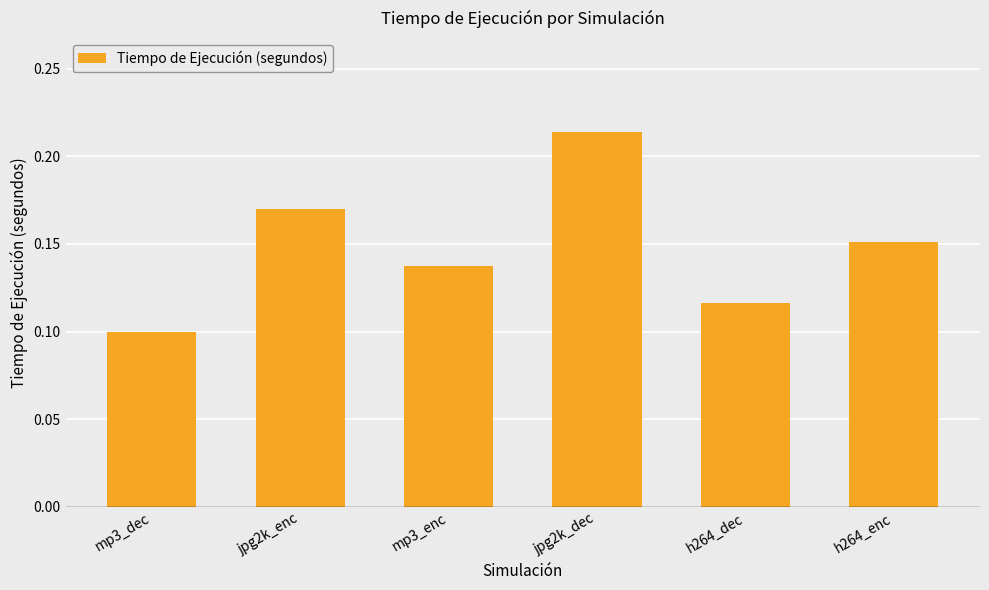

What is the sum of all values?

0.9